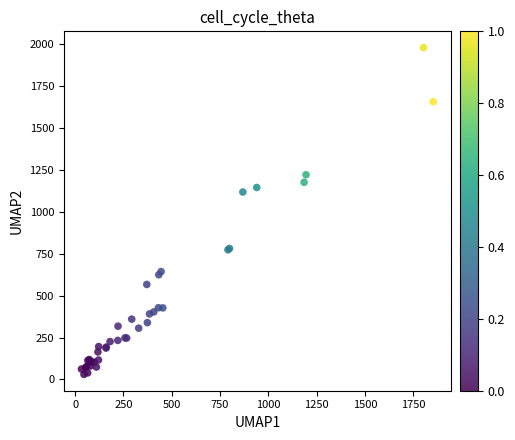

What Y value in the scatter plot is closest to 1005?

1119